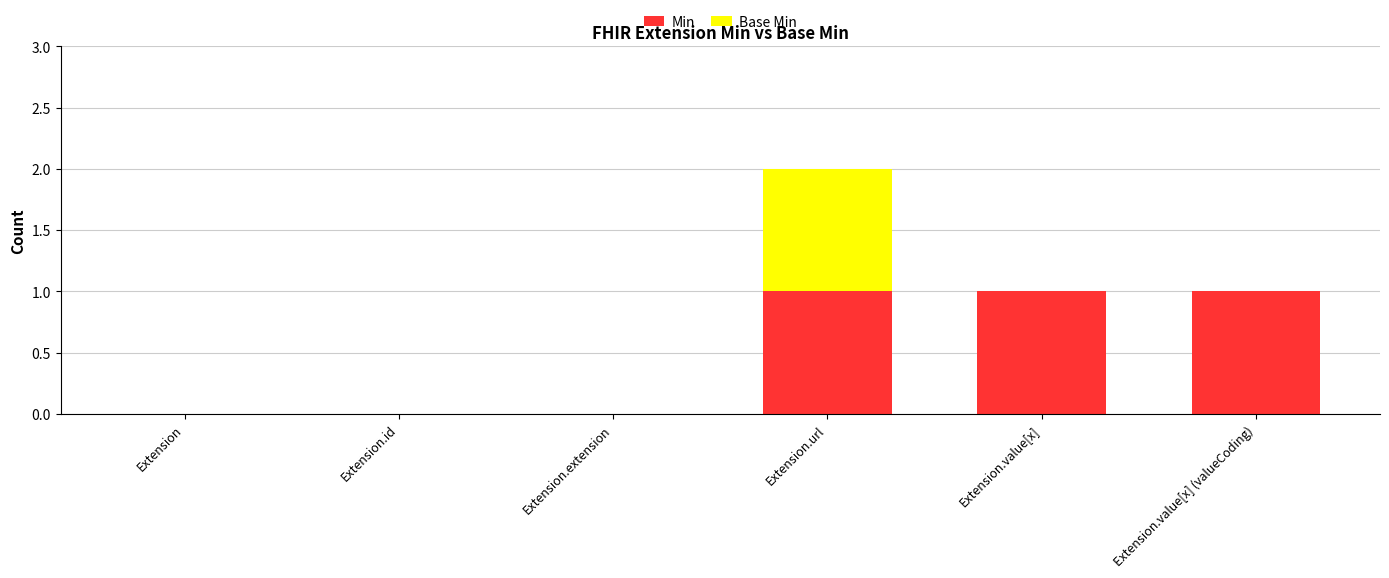

Is it true that Min equals -1 at Extension.extension?

False